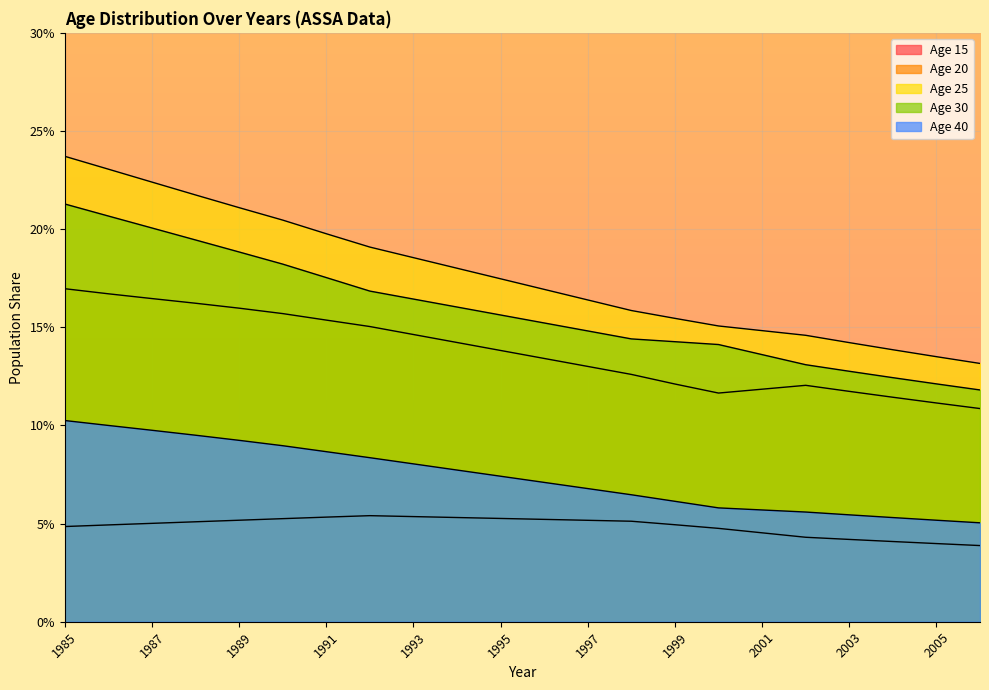

What are all the series names shown in the legend?

Age 15, Age 20, Age 25, Age 30, Age 40